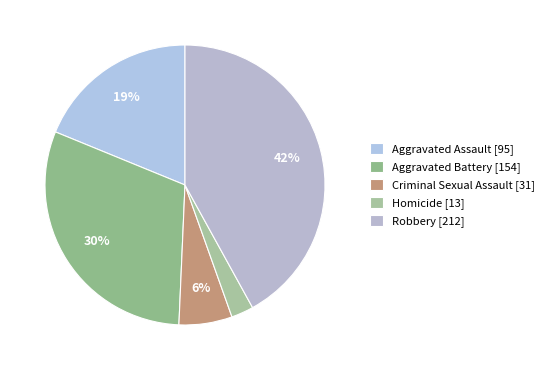

Is it true that Homicide is 15% of the pie?

False